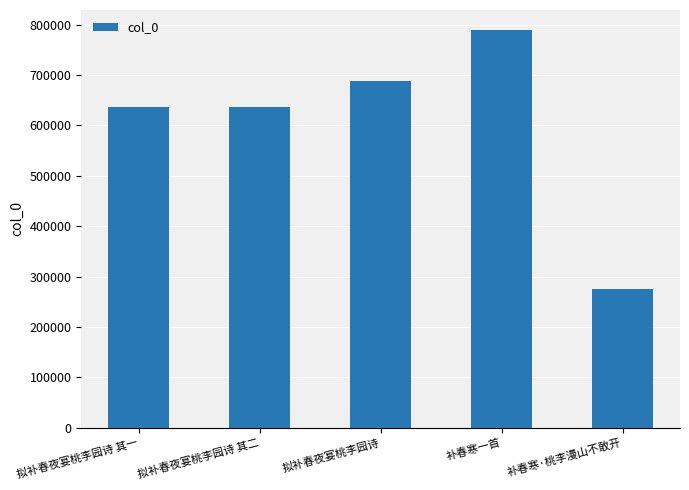

What is the sum of the values at 拟补春夜宴桃李园诗 其一 and 补春寒一首?

1426006